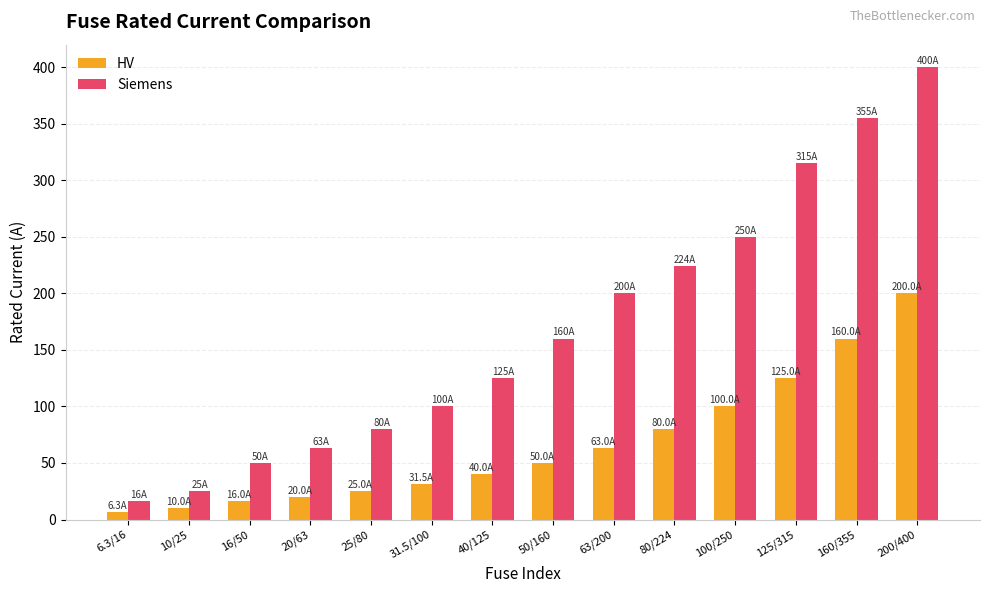

The value of Siemens at 31.5/100 is 100.0. True or false?

True